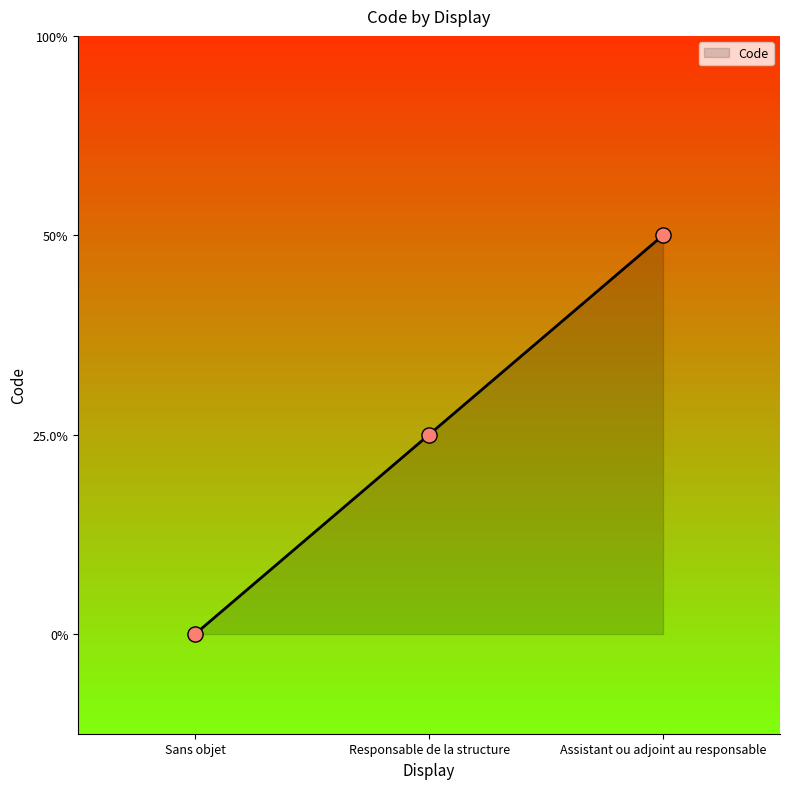

Which has a higher value, Responsable de la structure or Assistant ou adjoint au responsable?

Assistant ou adjoint au responsable